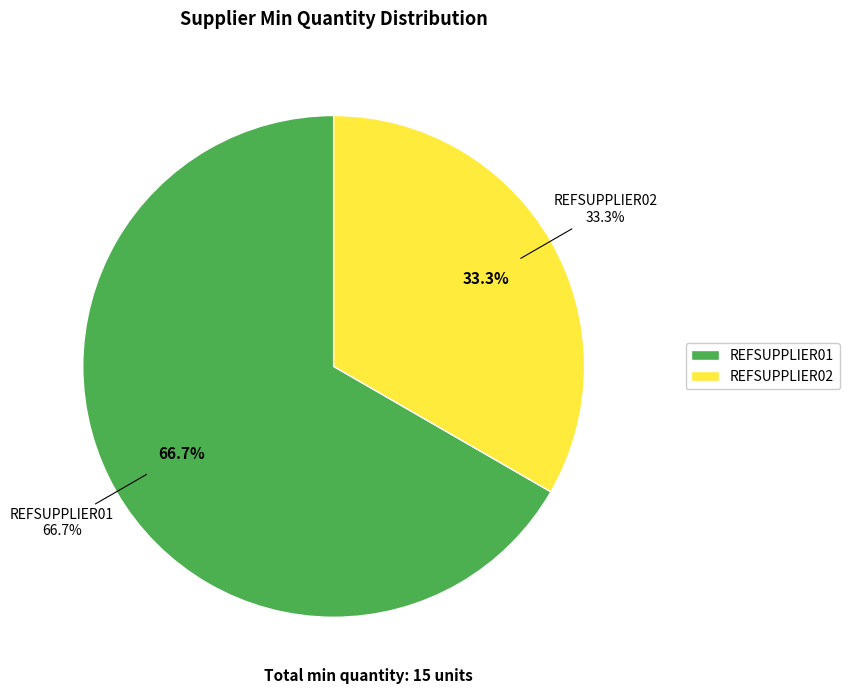

How many slices are in this pie chart?

2